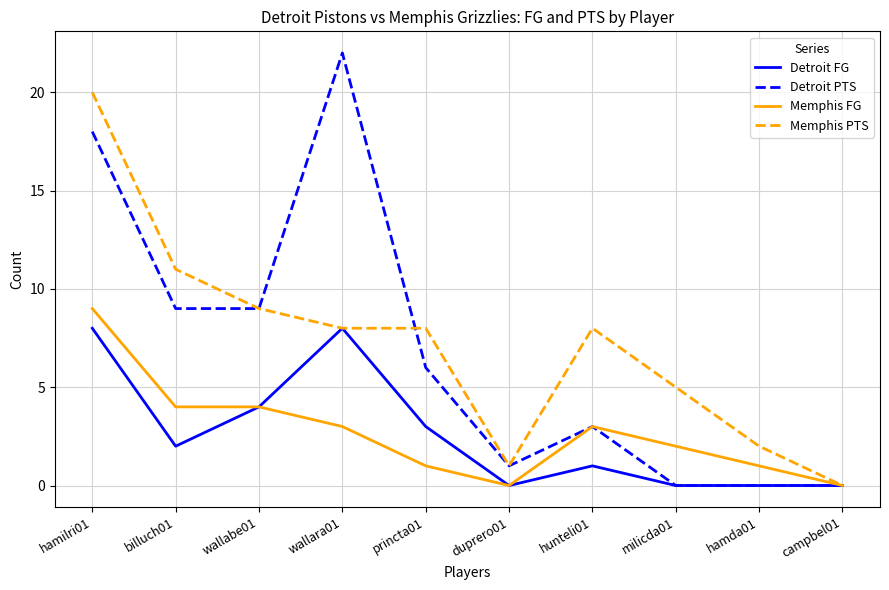

At how many categories does at least one series exceed 6?

6